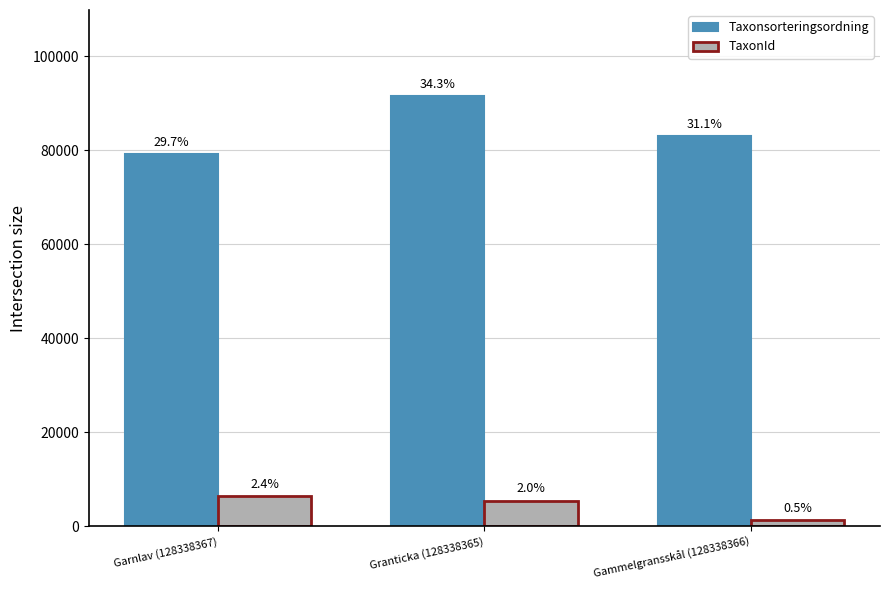

How many groups of bars are there?

3